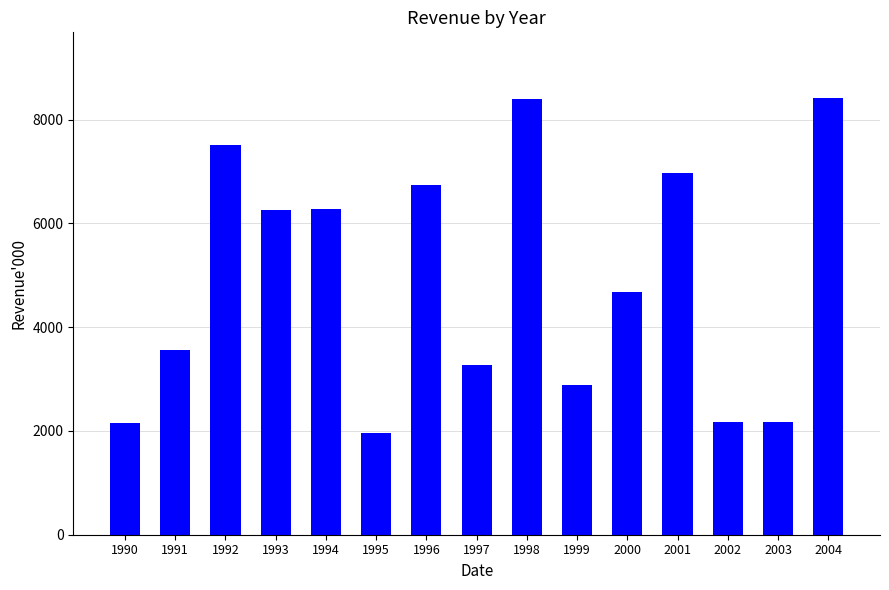

Are the bars horizontal?

No